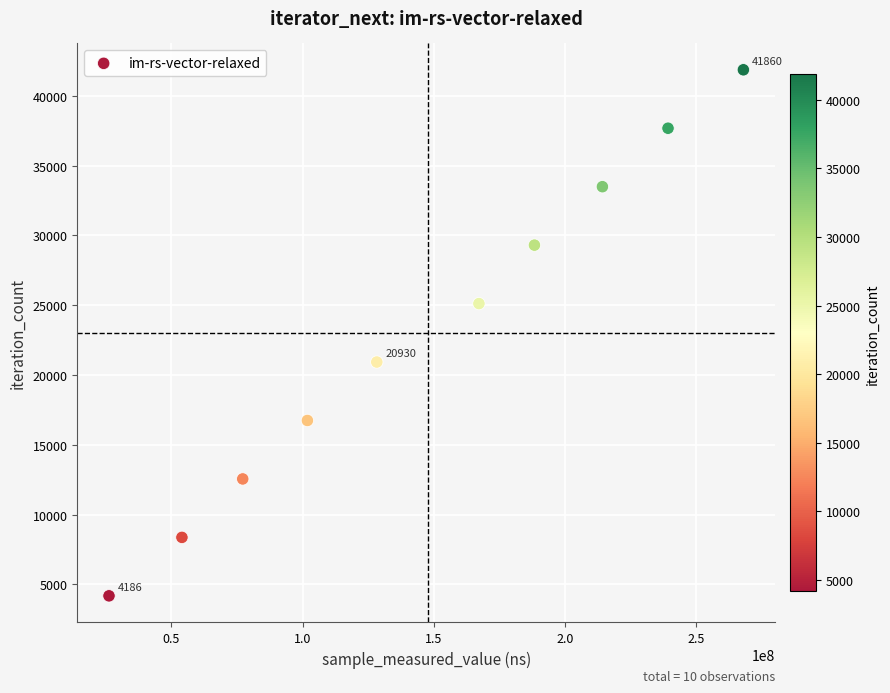

What is the average X value?

146442653